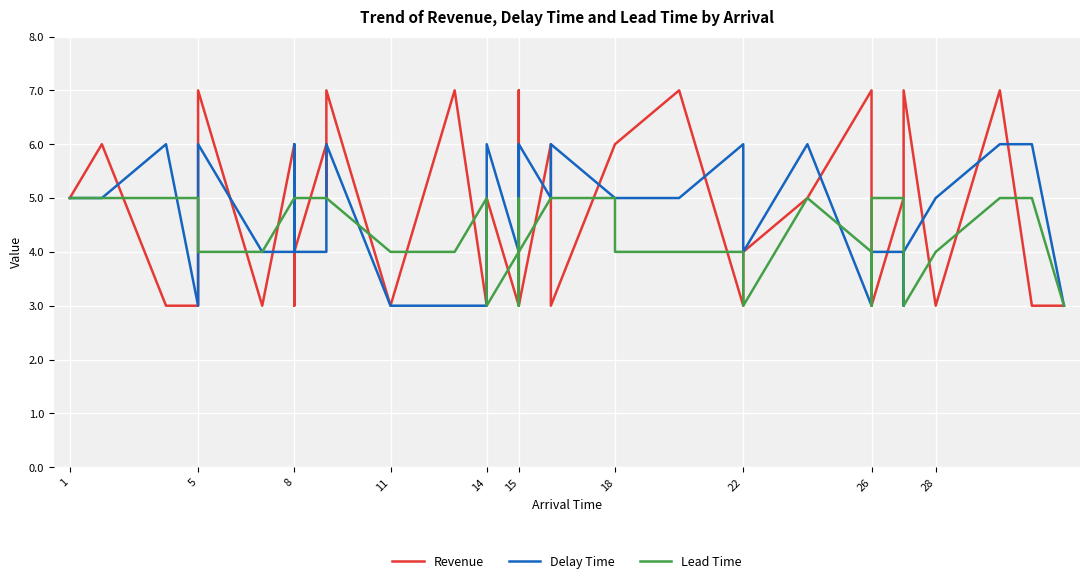

How many Revenue values are between 3 and 6?

31